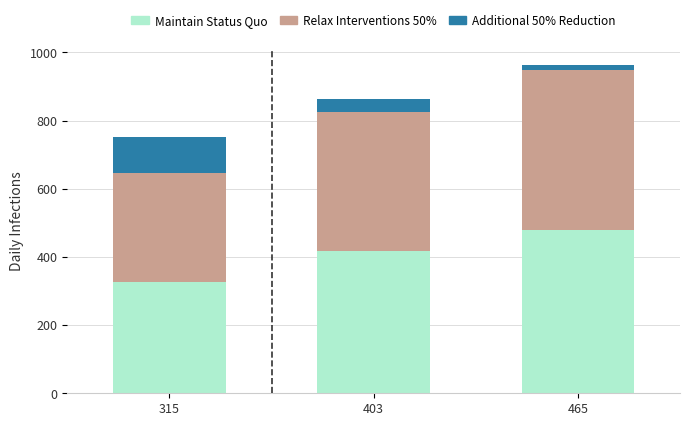

What is the difference between the maximum and minimum values in the Maintain Status Quo series?

151.0